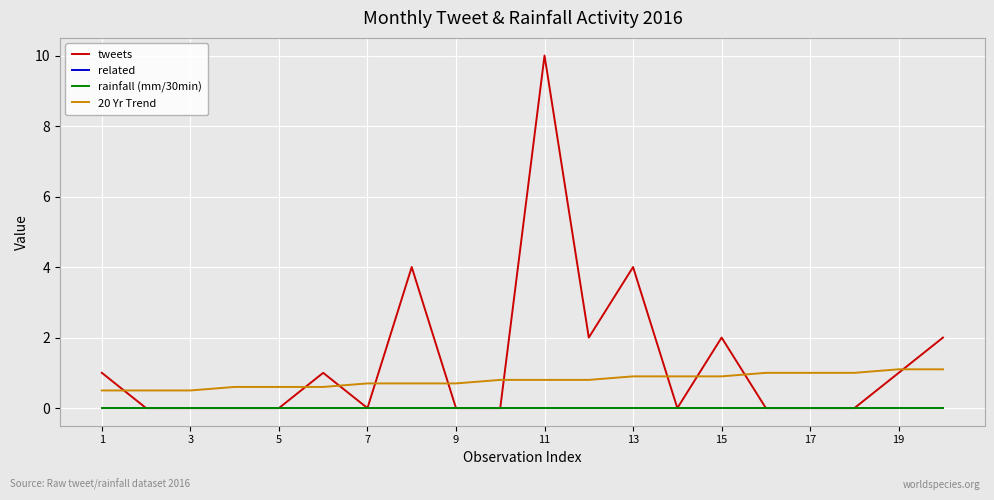

True or false: 20 Yr Trend has more than 2 interior local peaks.

False